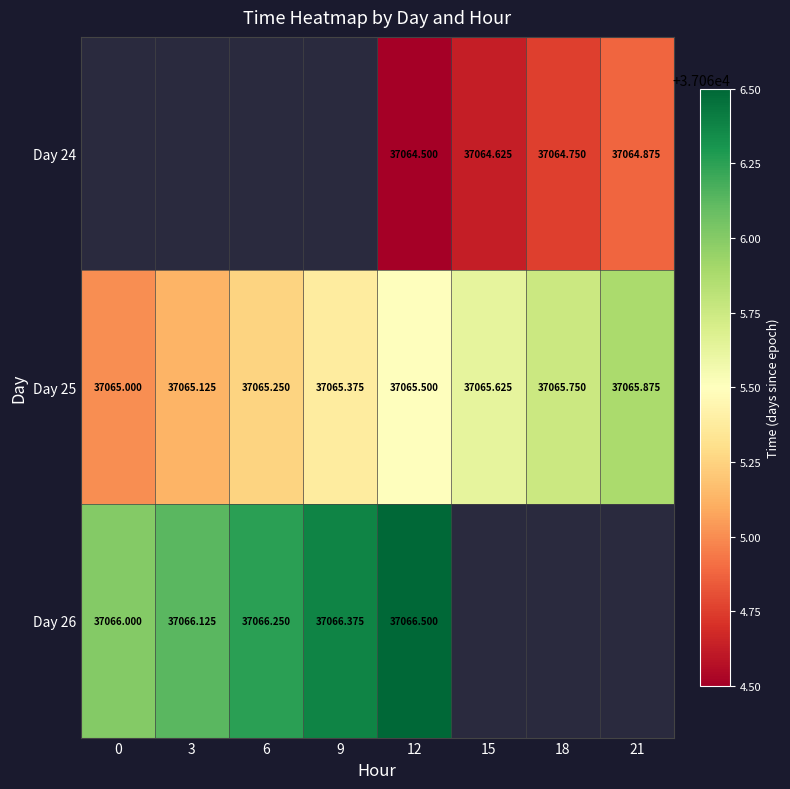

Which has a higher value, 21 or 9?

9